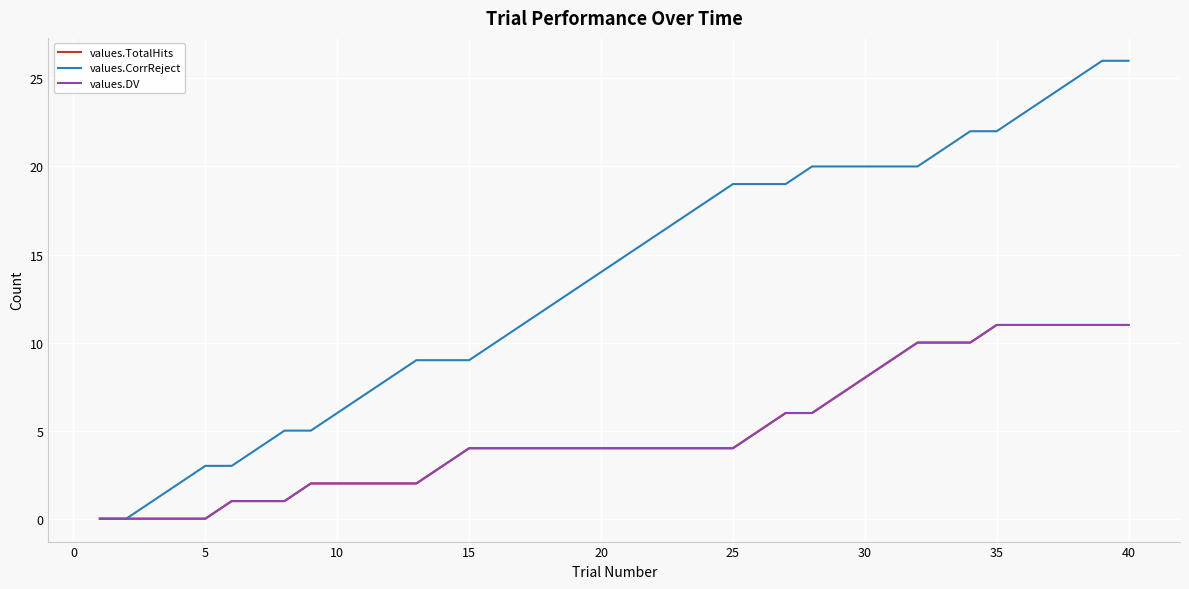

How many lines are shown in the chart?

3